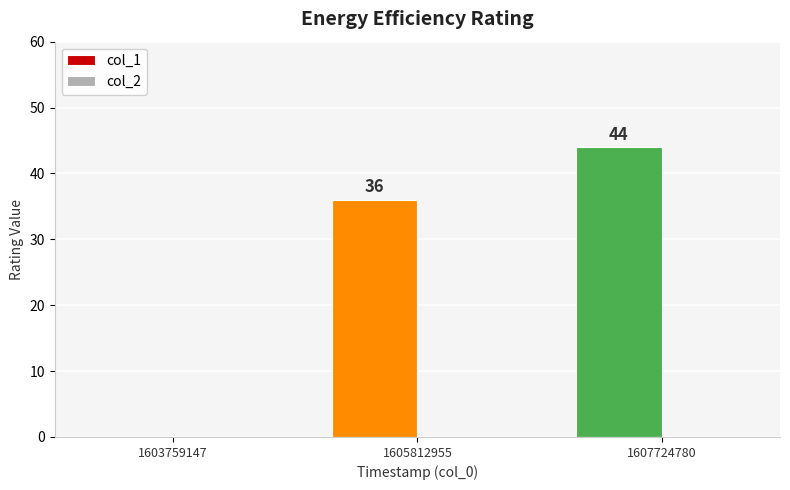

Which category has the highest value across all series?

1607724780